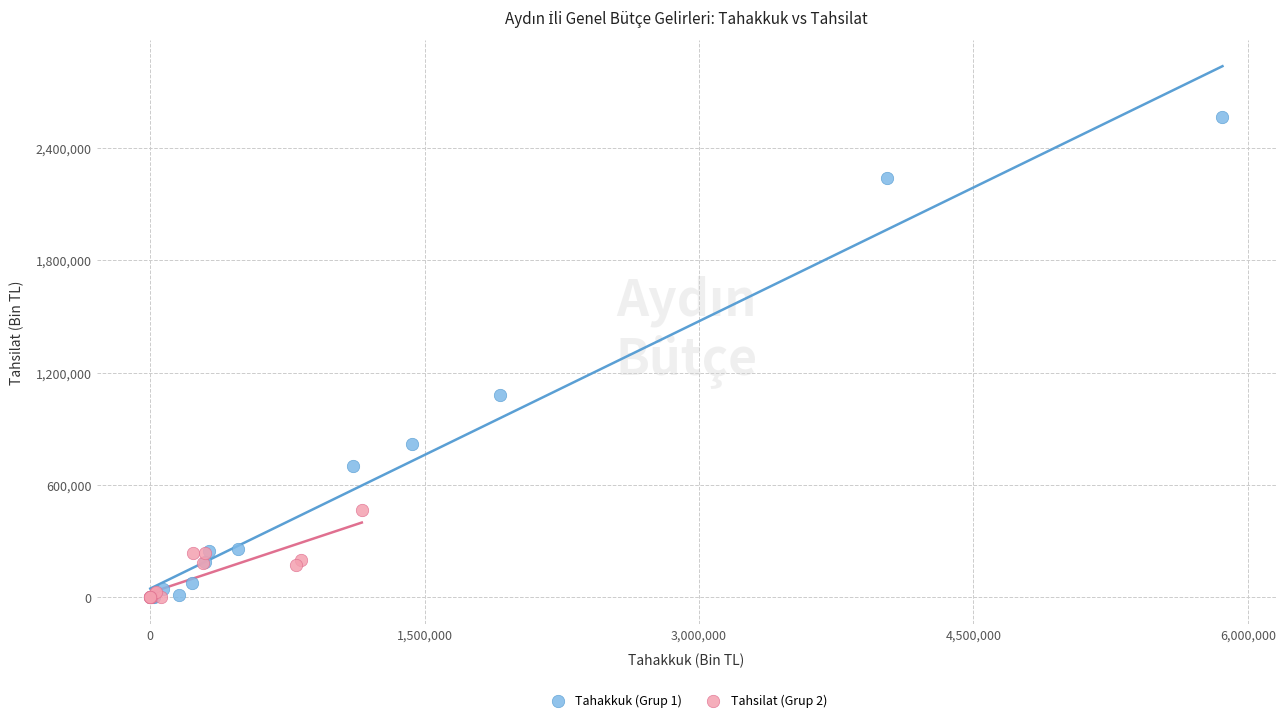

Which series reaches the maximum Y coordinate?

Tahakkuk (Grup 1)